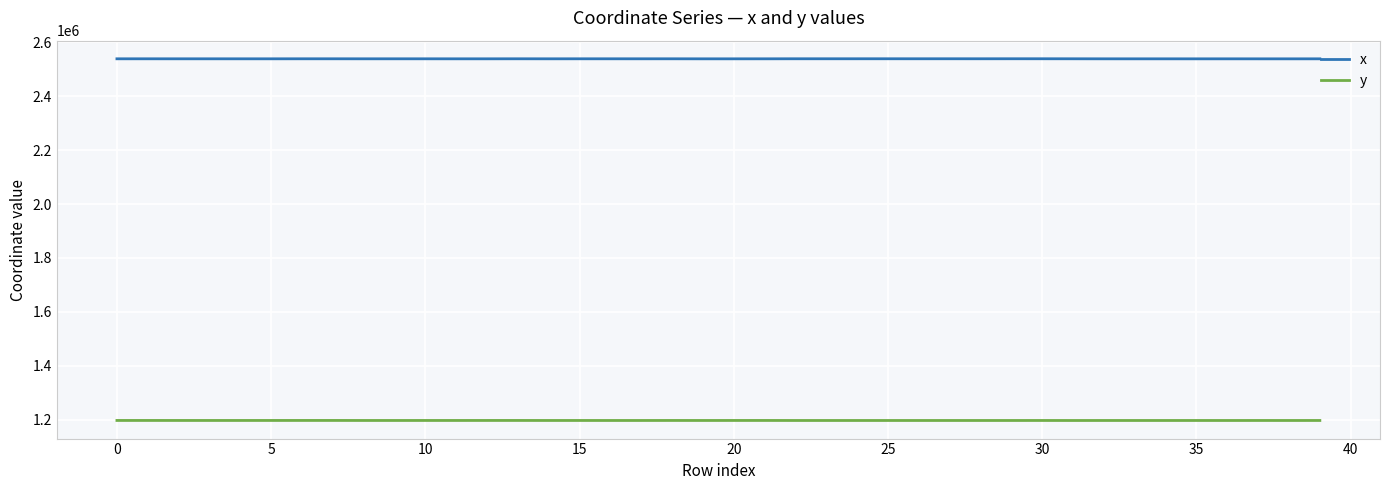

True or false: y and x cross at least once.

False